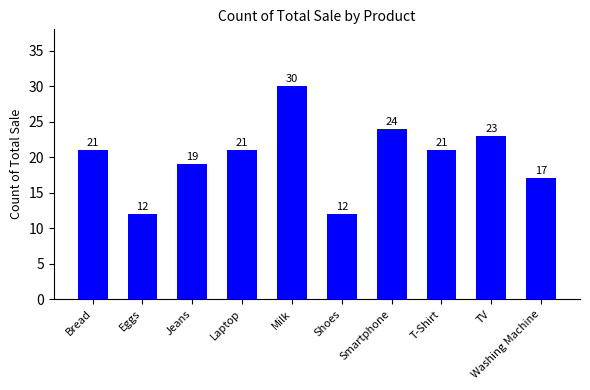

What value does the data have at Laptop?

21